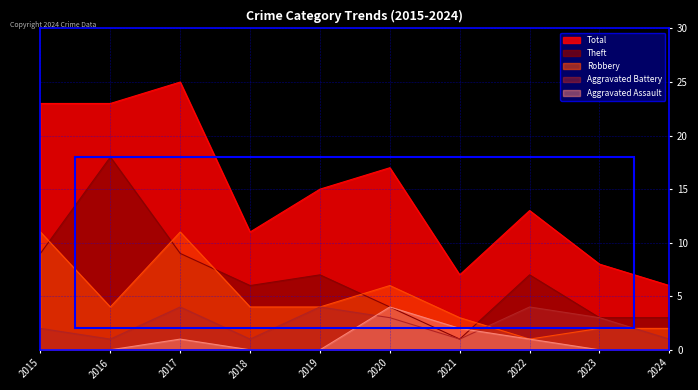

True or false: Aggravated Assault and Theft intersect in this chart.

True